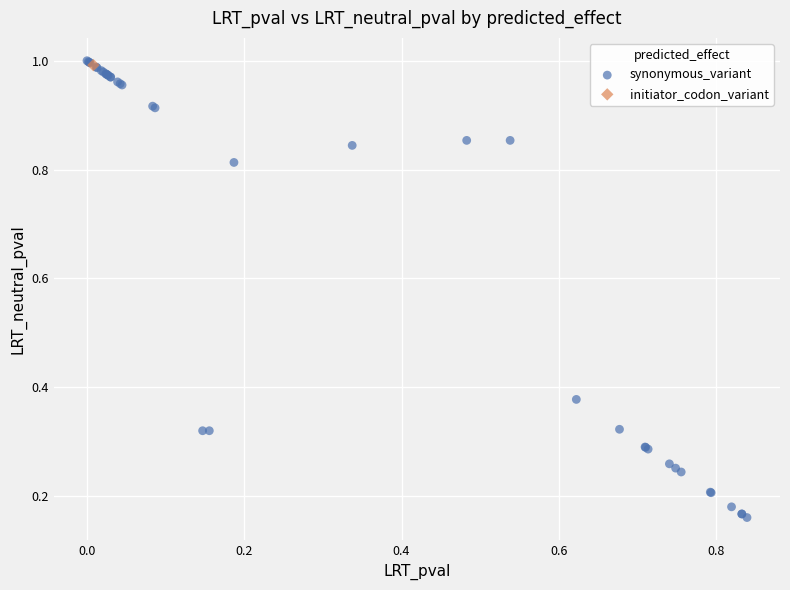

What are all the series names shown in the legend?

synonymous_variant, initiator_codon_variant